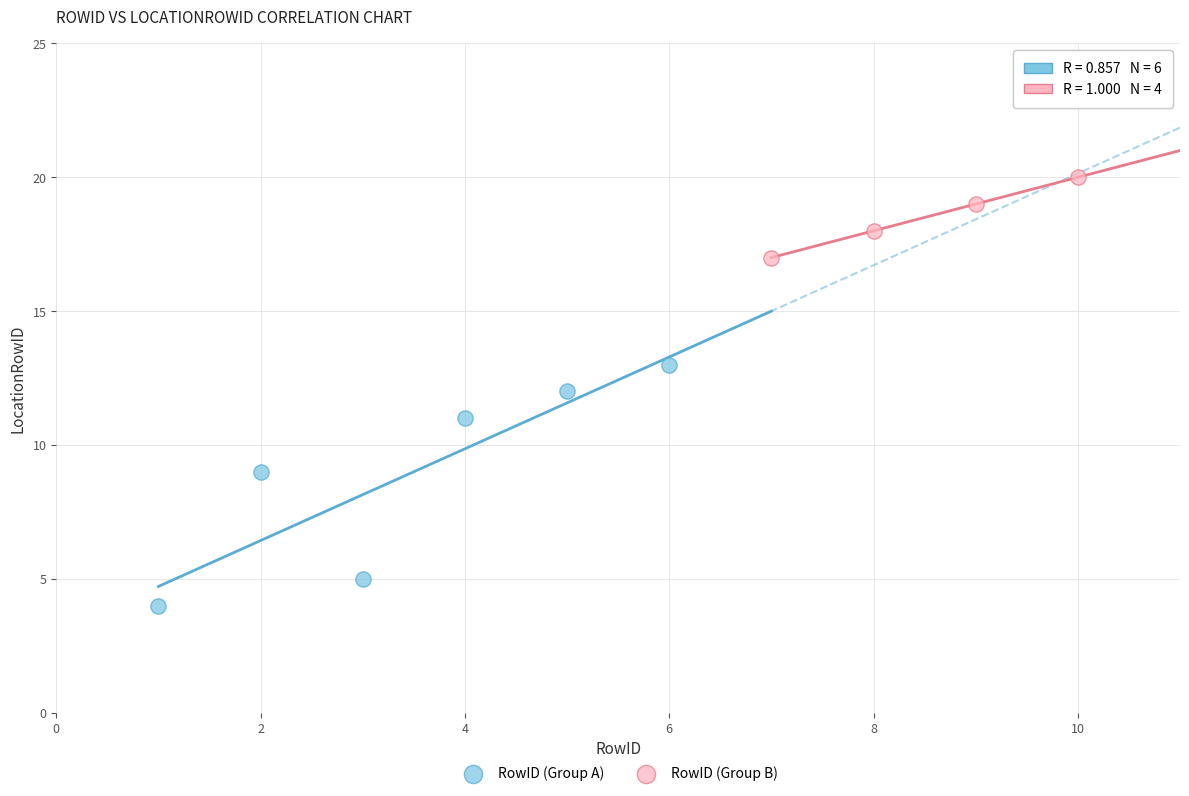

Which series has the widest spread of Y values?

RowID (Group A)